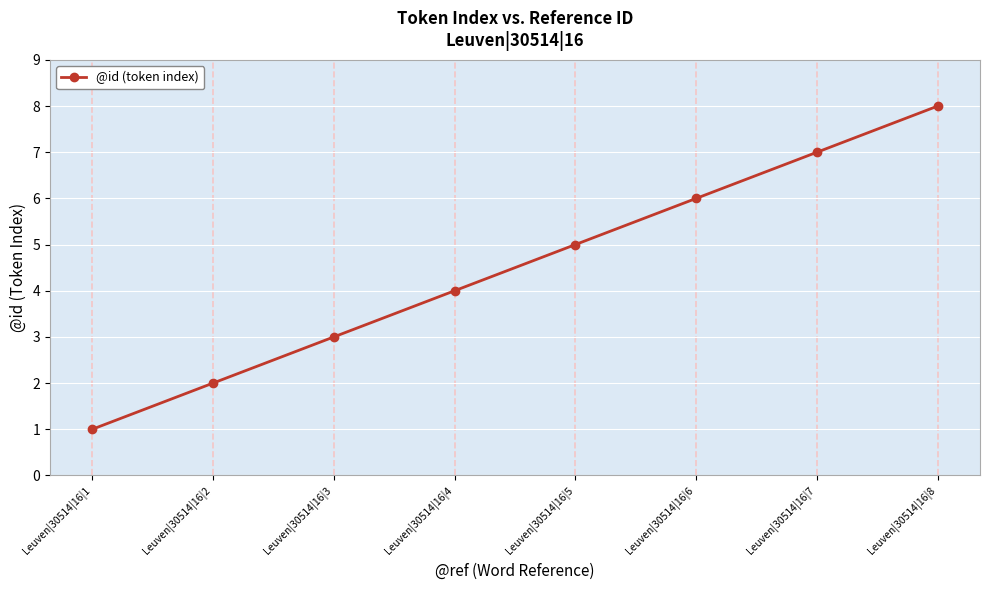

What is the greatest value displayed?

8